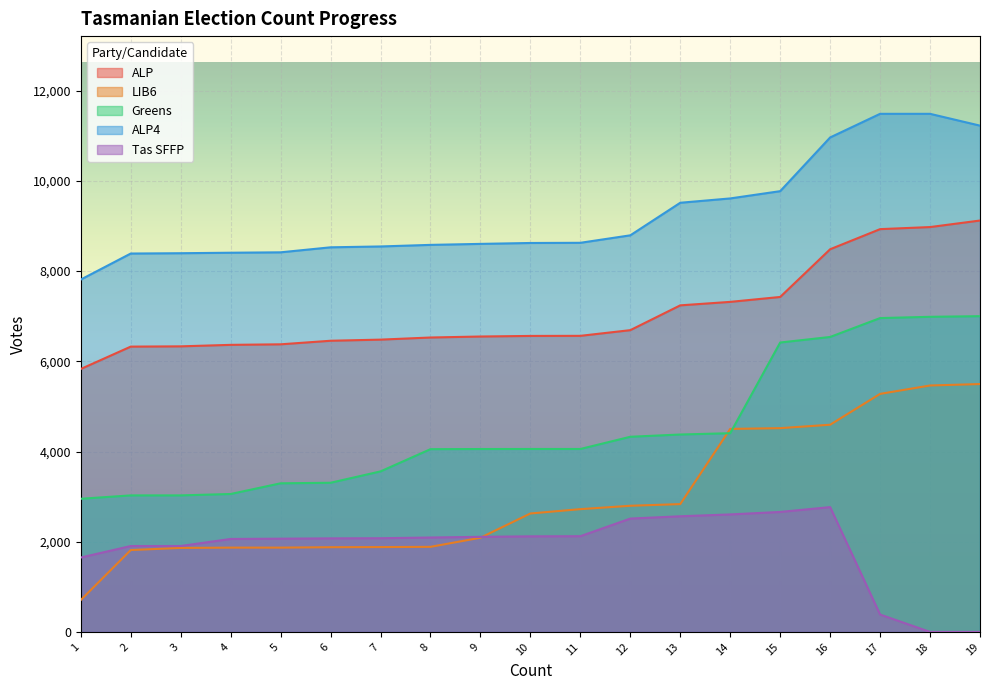

What is the difference between the second highest and minimum values in the Greens series?

4035